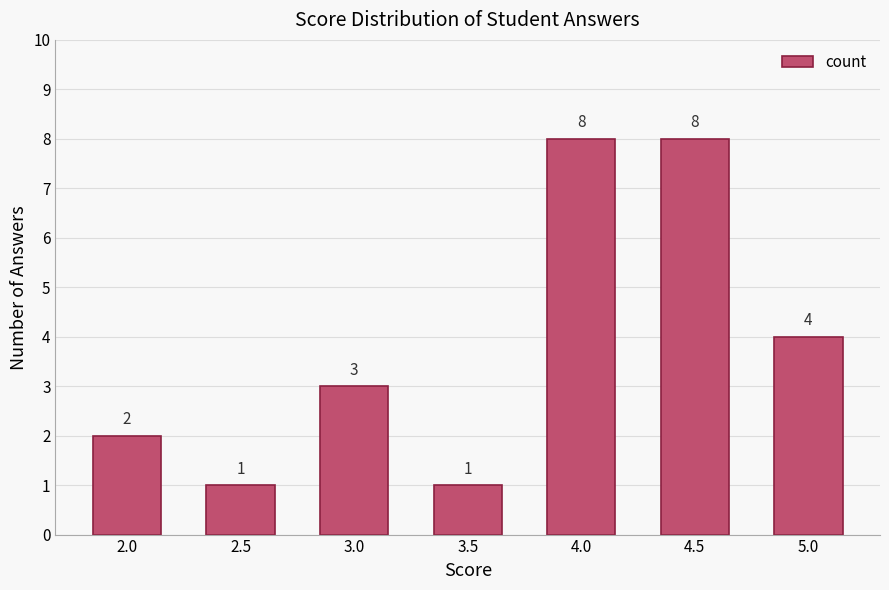

Reading left to right, list all the values displayed in this chart.

2.0=2	2.5=1	3.0=3	3.5=1	4.0=8	4.5=8	5.0=4